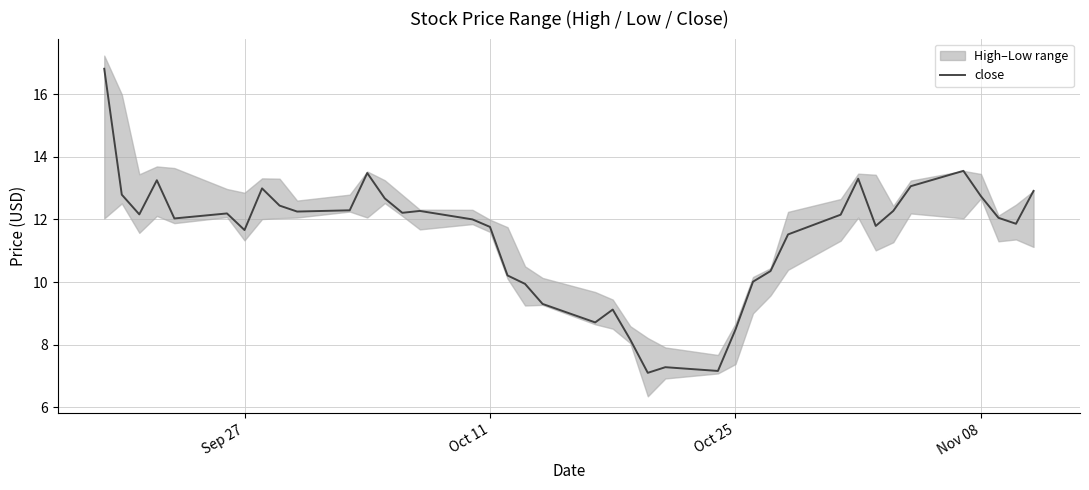

True or false: the data has more than 2 interior local peaks.

True